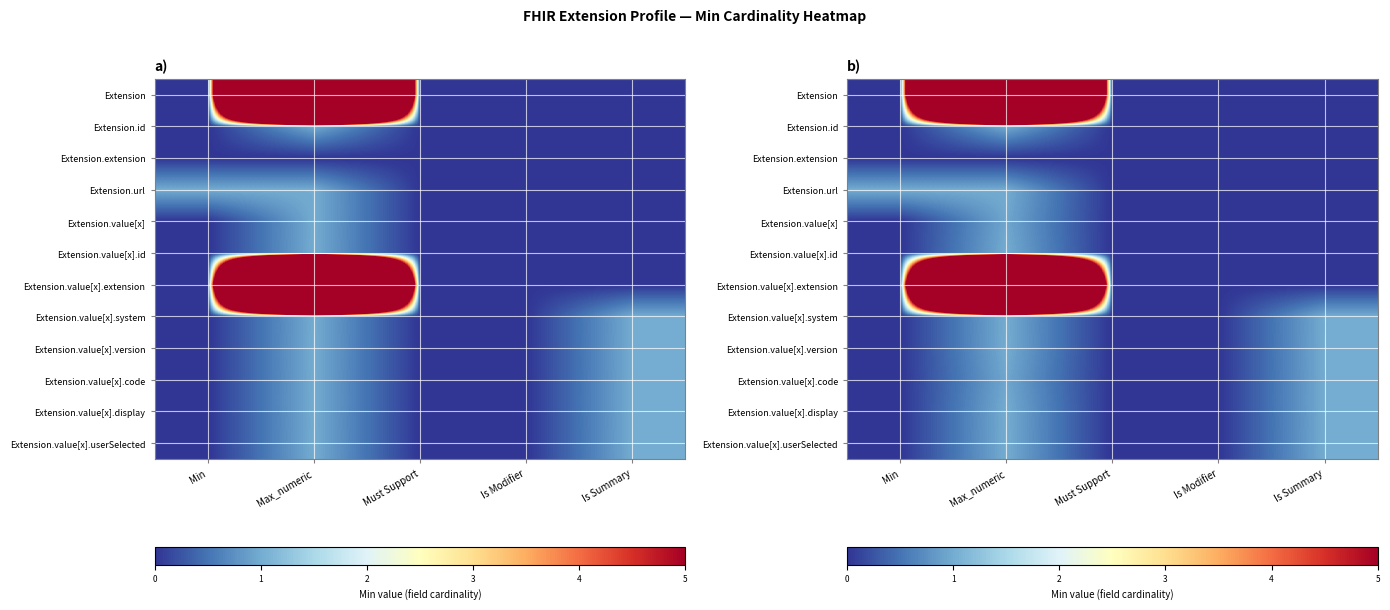

The value of Extension.value[x].userSelected at Min is 0.0. True or false?

True